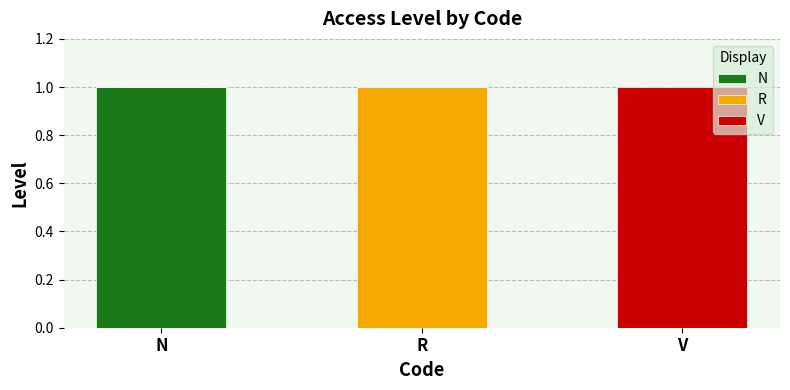

Which category has the highest value in the N series?

N